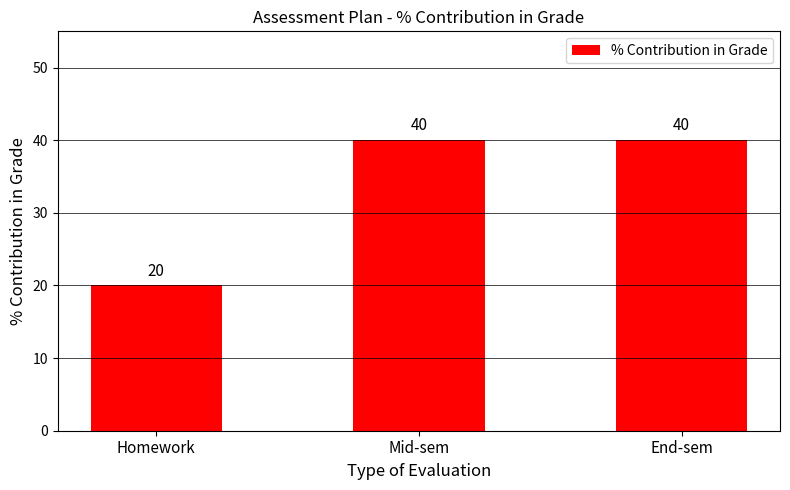

What is the greatest value displayed?

40